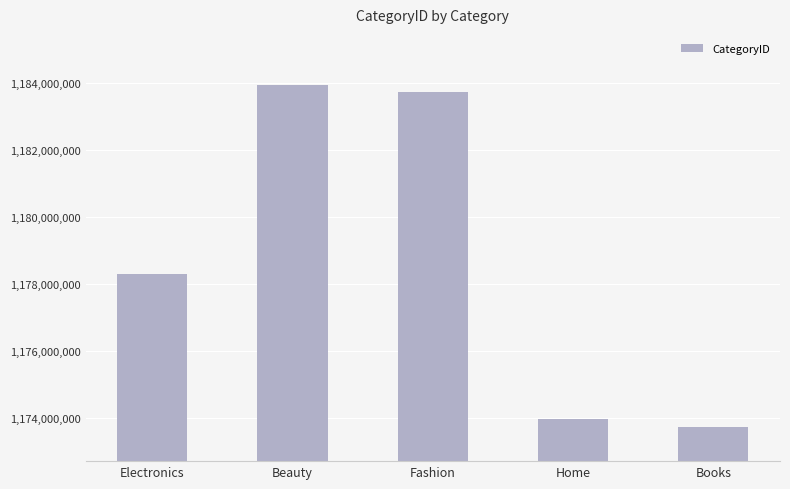

Does the chart contain any negative values?

No